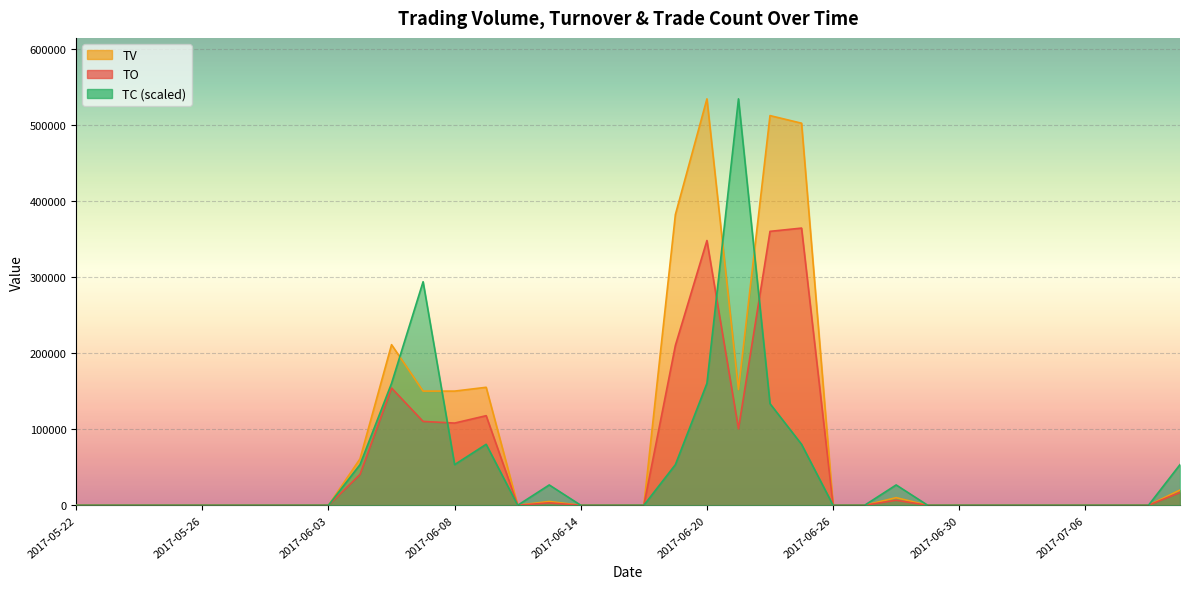

Is it true that TC equals 332589 at 2017-06-27?

False